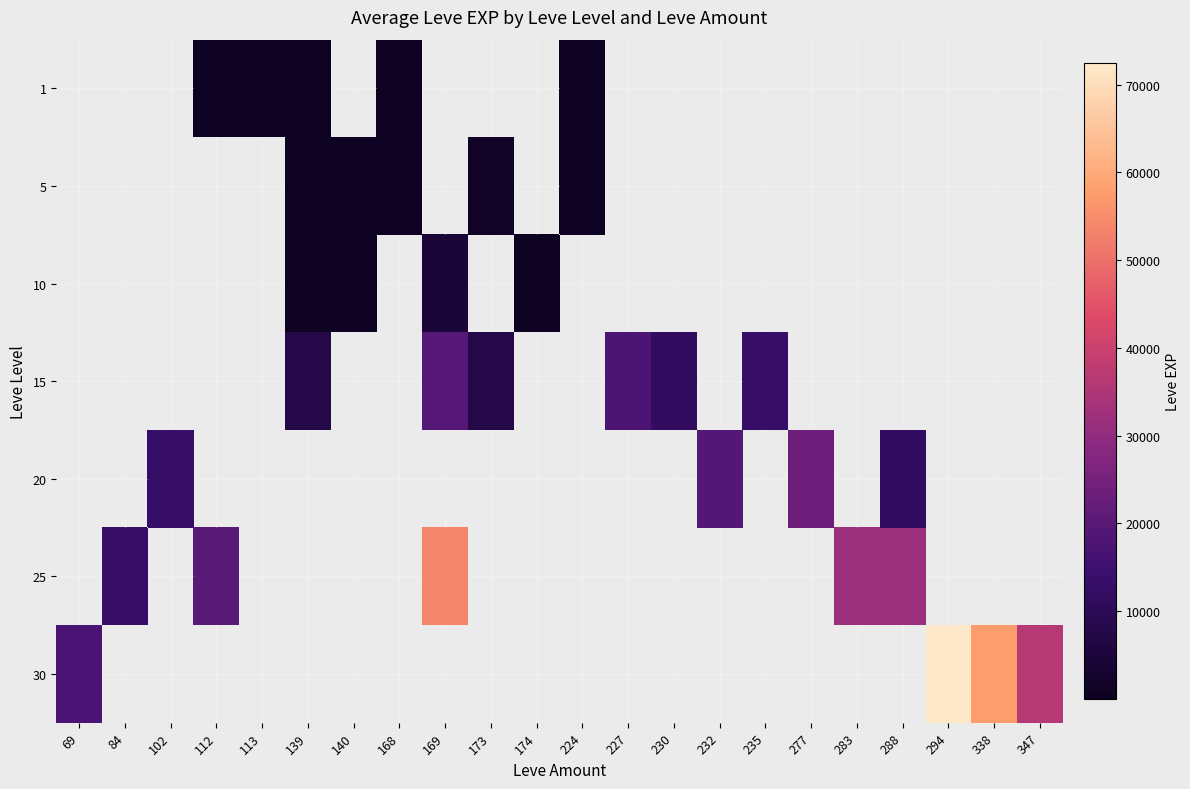

How many data points in 15 are above 0?

6